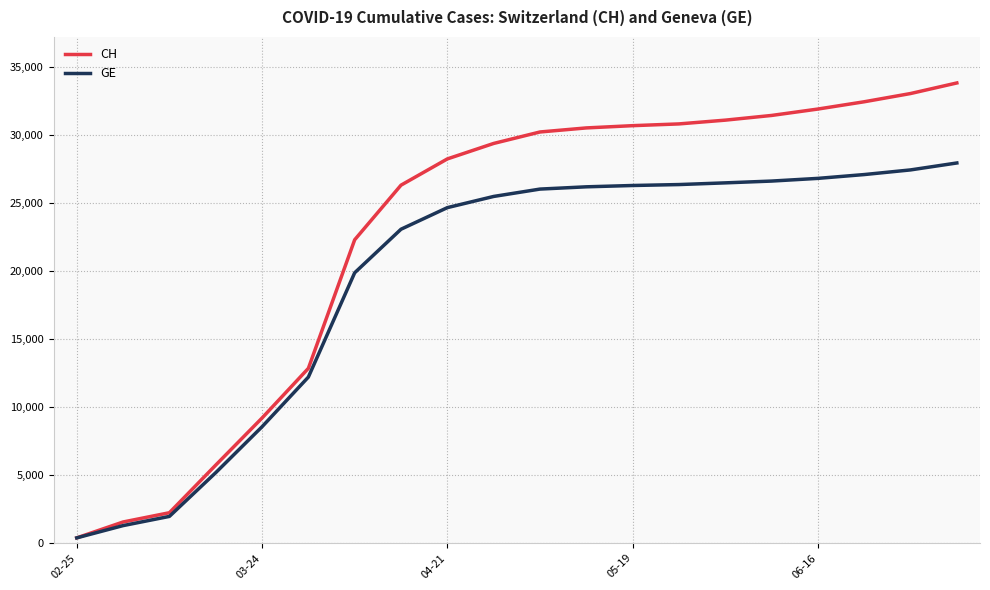

What is the minimum value for GE?

375